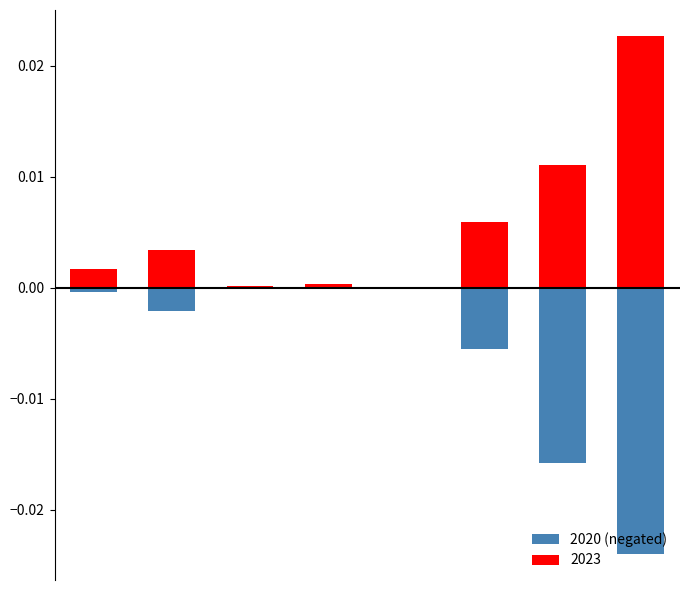

Does the chart contain stacked bars?

No